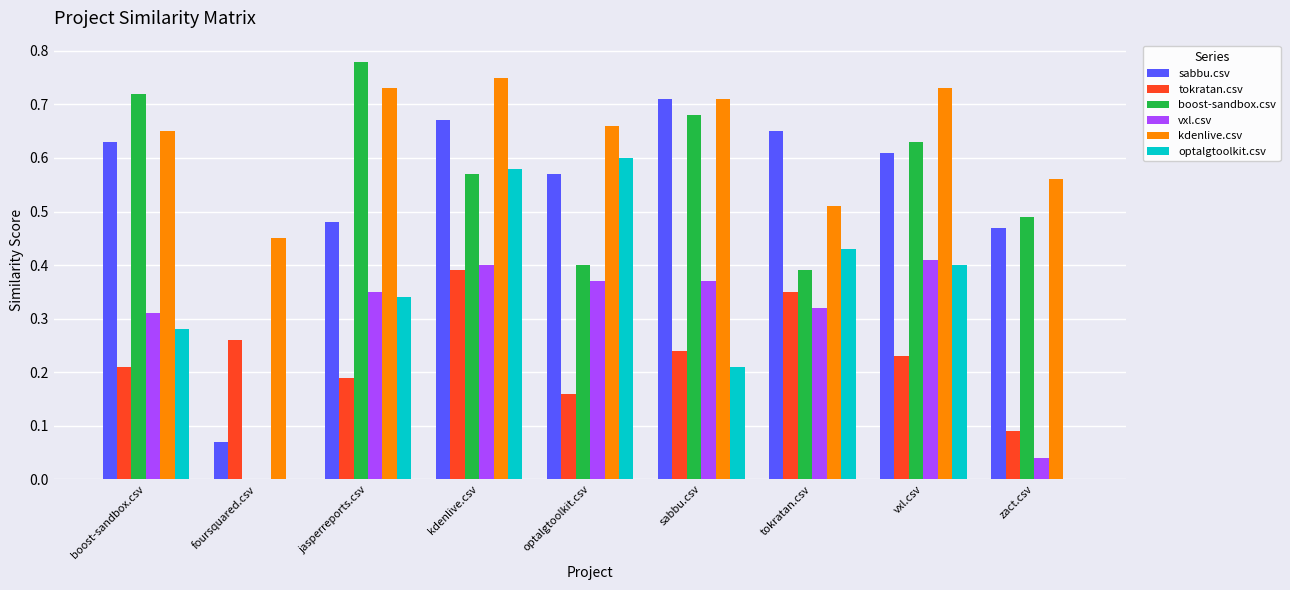

Which series has the widest spread of values?

boost-sandbox.csv